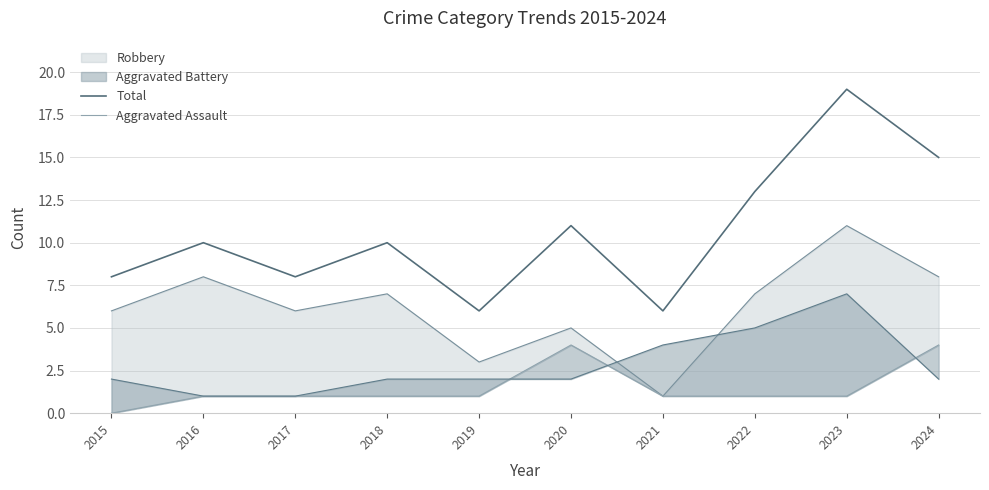

What is the average value of the Total series?

11